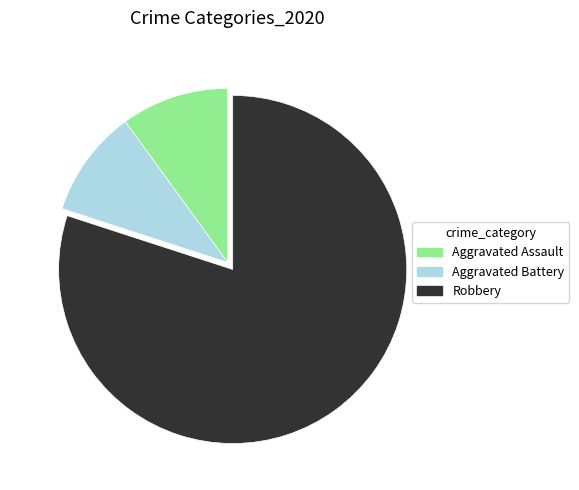

Which has a higher value, Robbery or Aggravated Assault?

Robbery